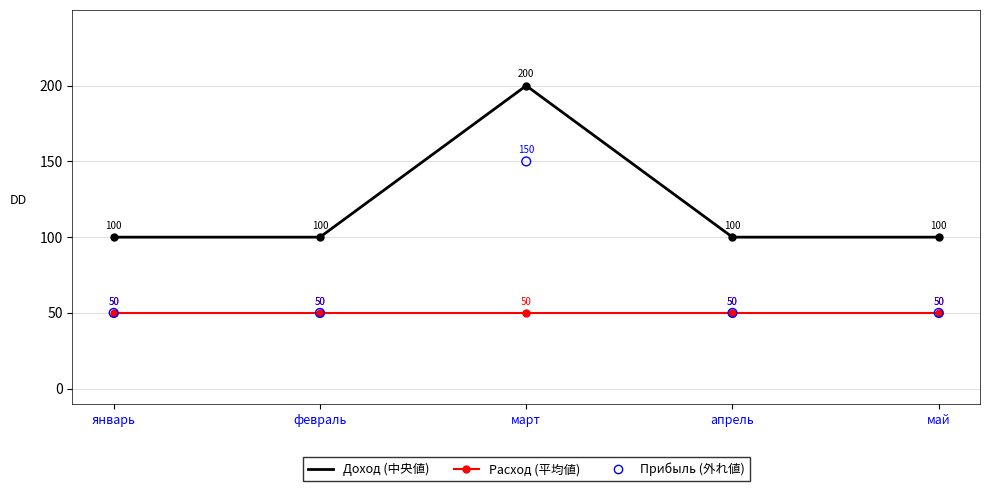

What is the total value across all series at февраль?

200